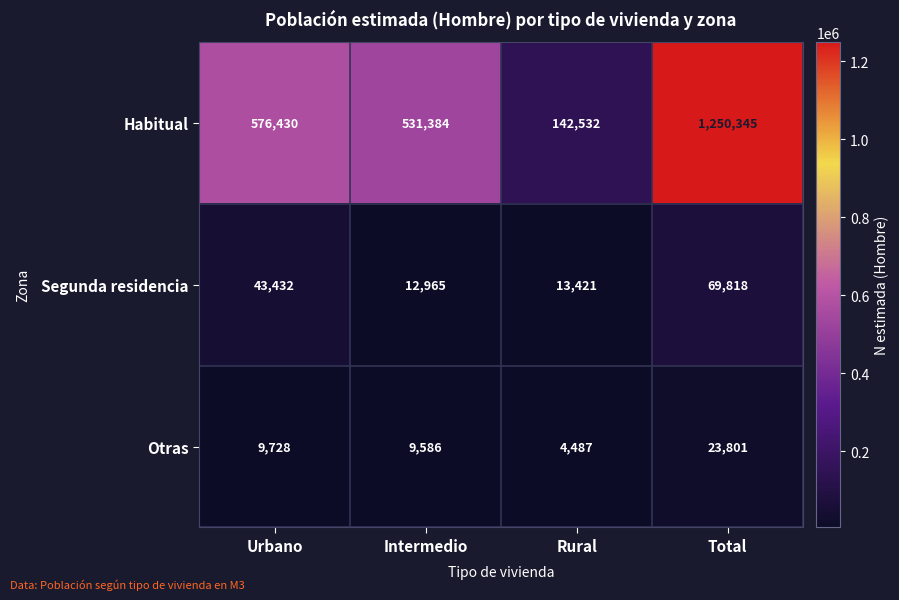

At which category is the sum across all series the highest?

Total